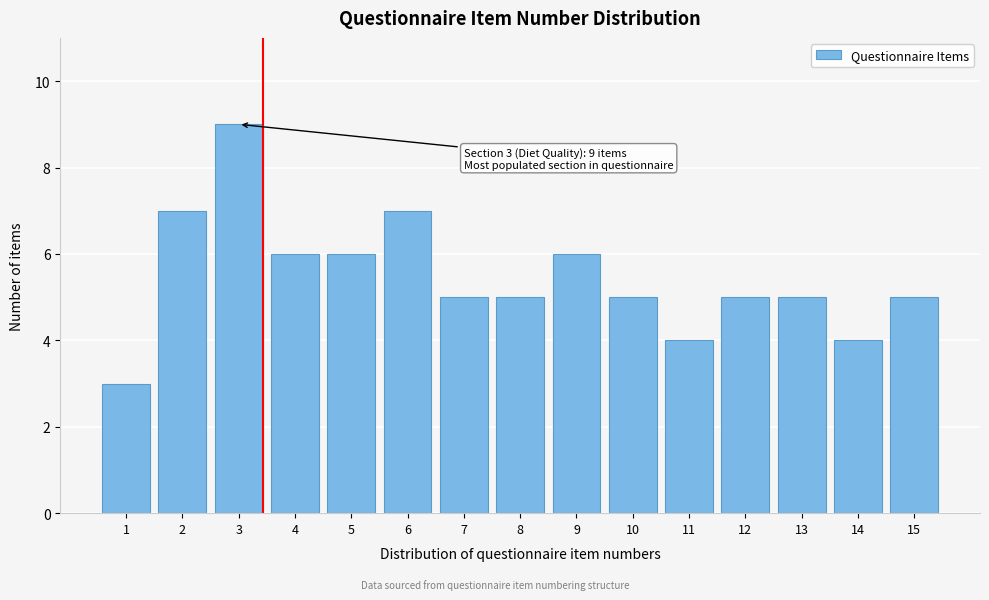

Reading left to right, extract all data points from this chart.

1=3	2=7	3=9	4=6	5=6	6=7	7=5	8=5	9=6	10=5	11=4	12=5	13=5	14=4	15=5